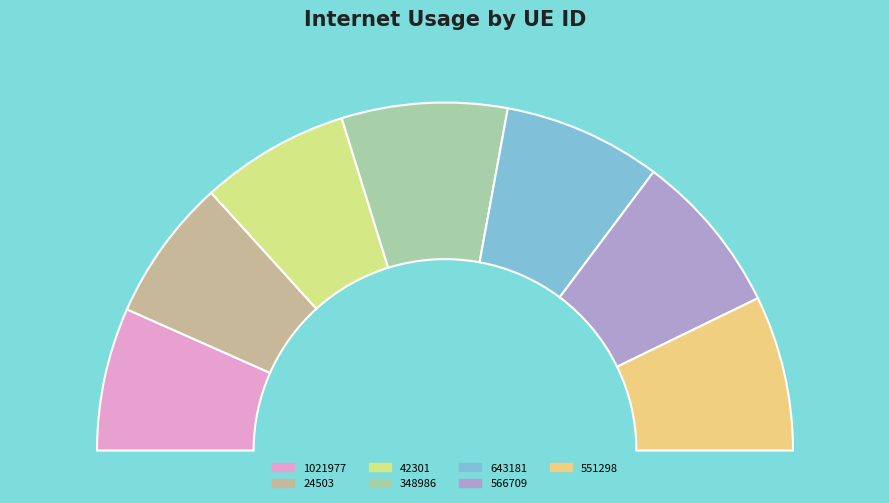

Which has a higher value, 566709 or 1021977?

566709